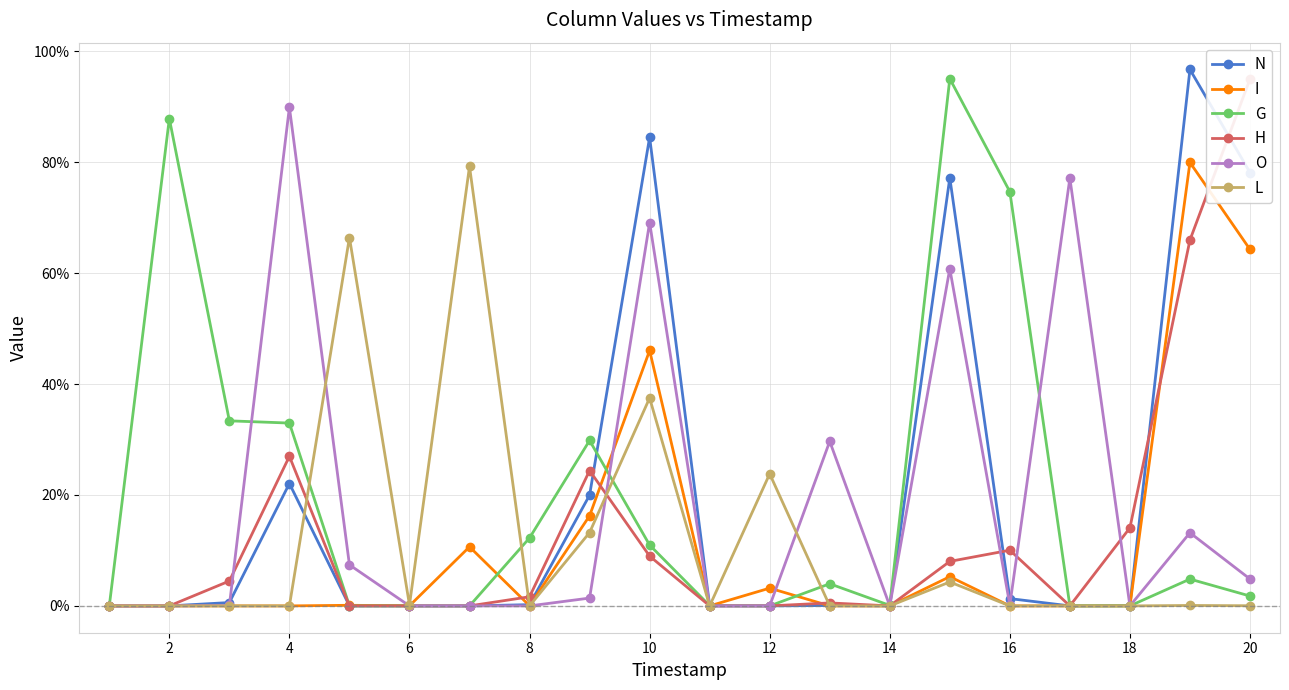

Is it true that H equals 0.1 at 10?

True